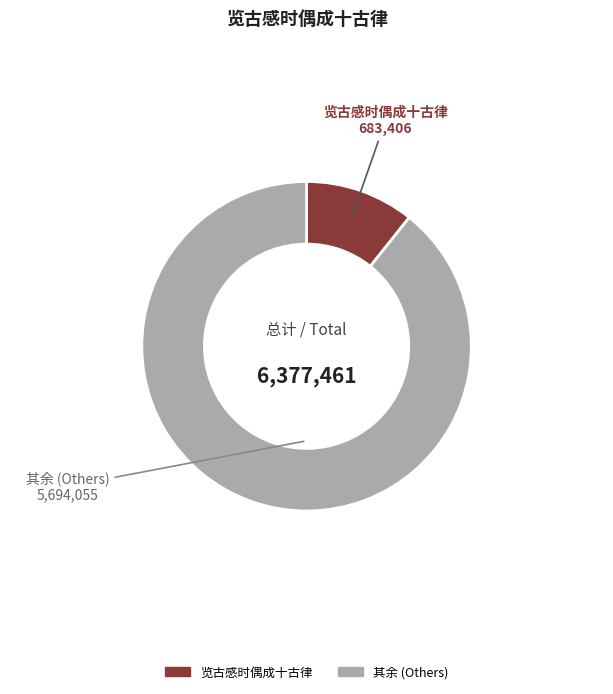

Combined, do 其余 (Others) and 览古感时偶成十古律 account for over 50%?

Yes